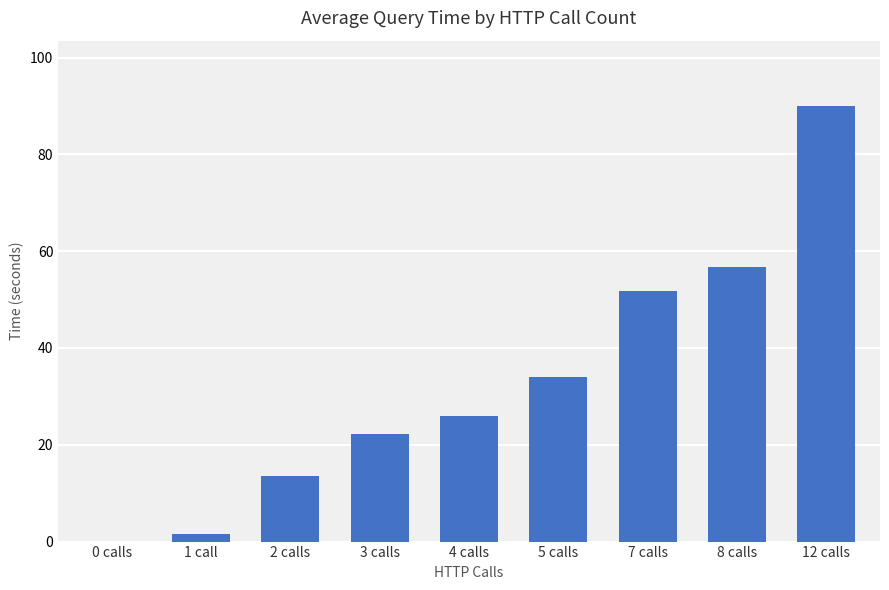

Count the number of values greater than 26.

5